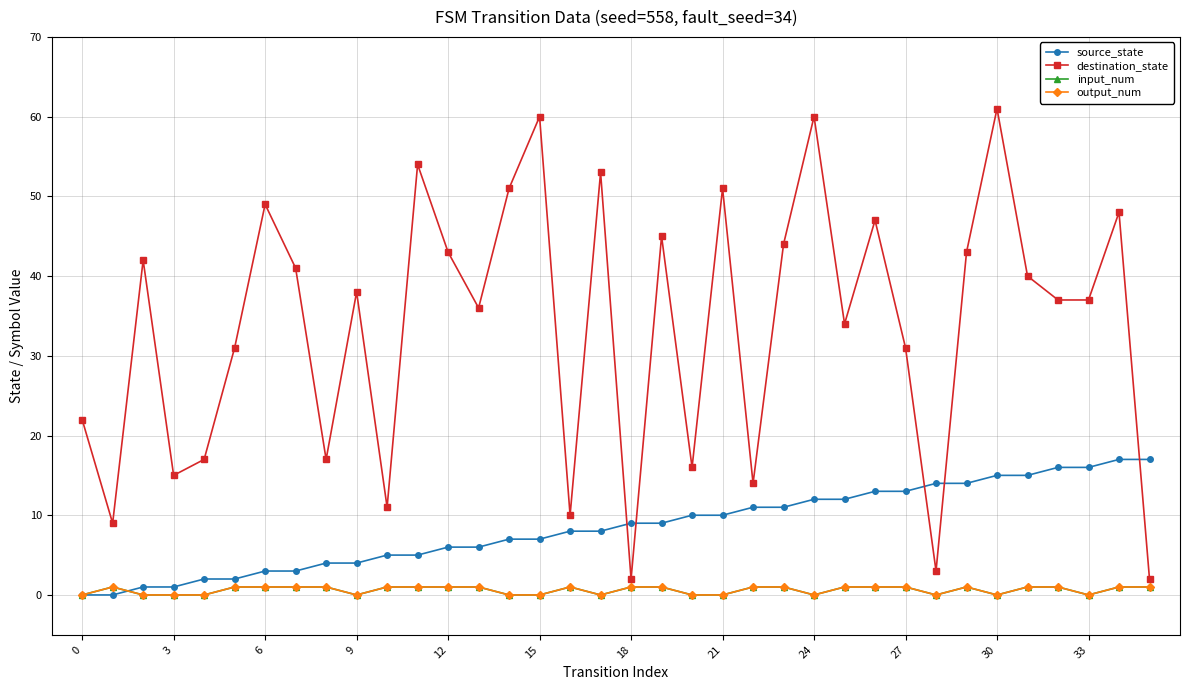

True or false: output_num and input_num intersect in this chart.

False